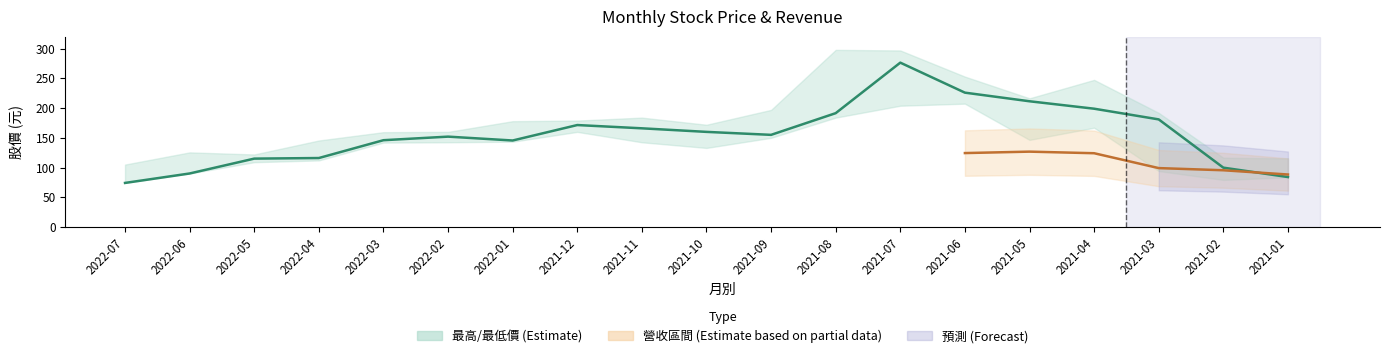

How many data points does each series have?

19